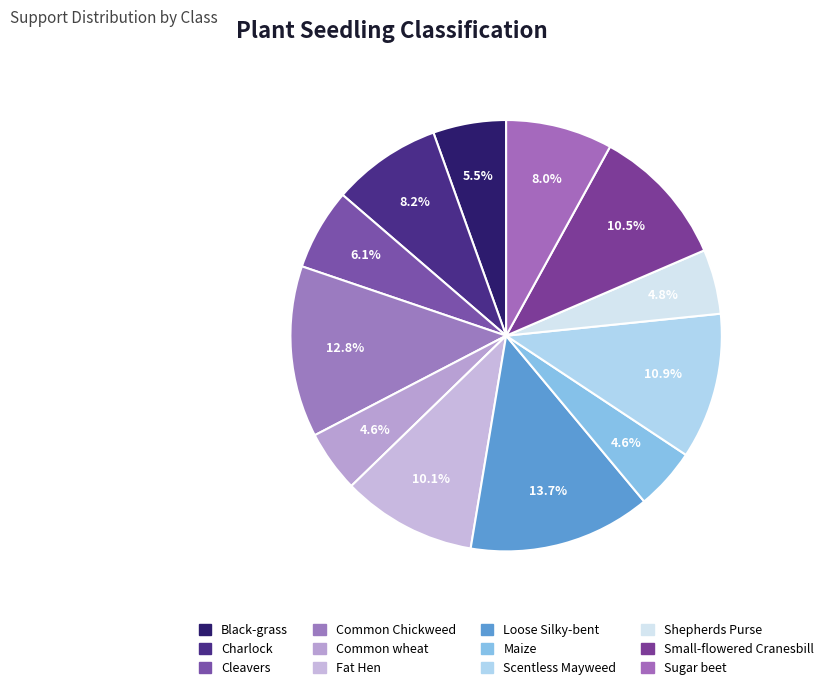

To the nearest percent, what is the difference between the largest and smallest slice percentages?

9%